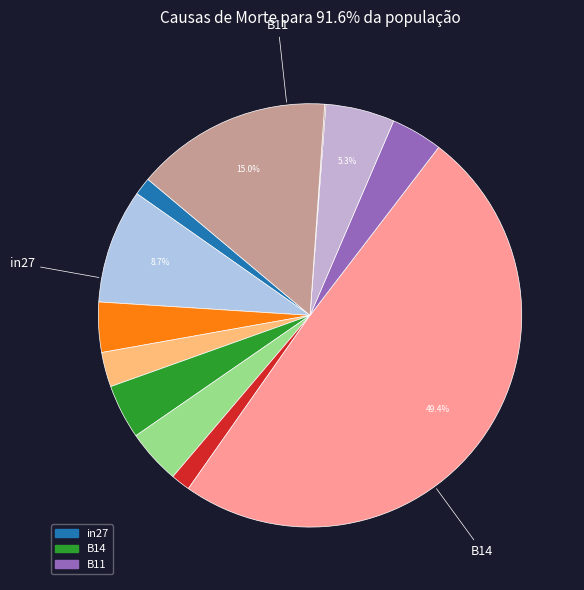

Which category has the smallest portion of the pie?

in27